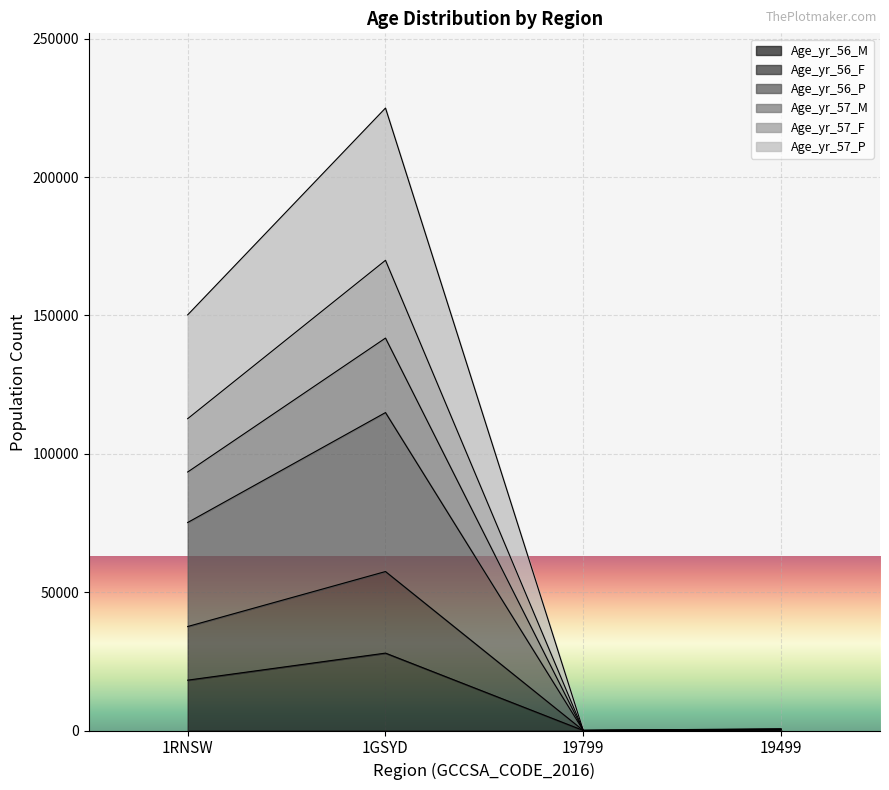

List the labels in order of Age_yr_56_P value, largest first.

1GSYD, 1RNSW, 19499, 19799